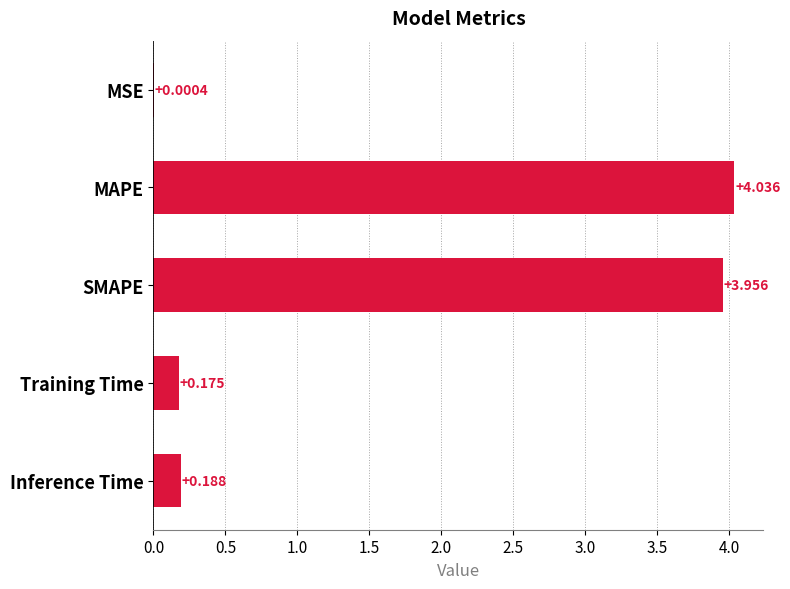

Which label corresponds to the largest value in the chart?

MAPE